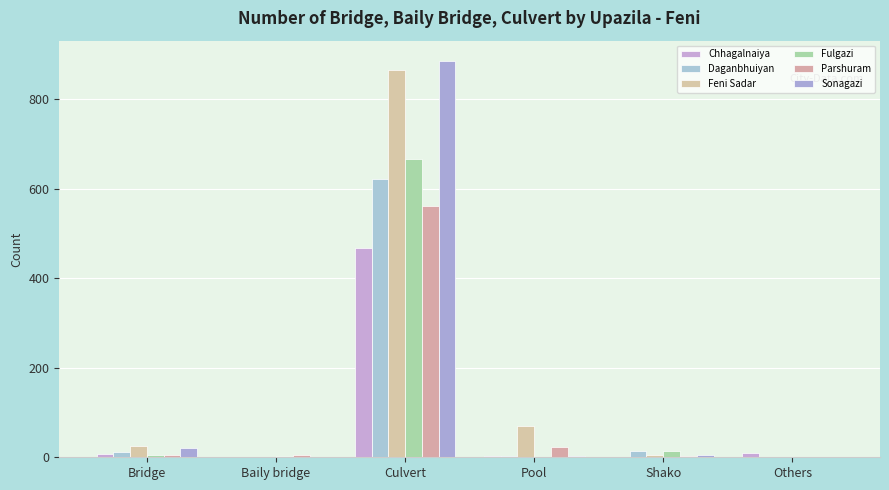

Between Bridge and Culvert, which series saw the biggest shift?

Sonagazi